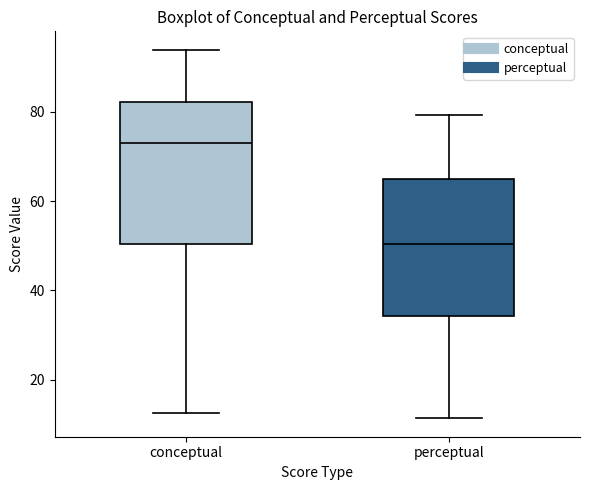

Reading left to right, transcribe this box plot: for each box, give where its median line is, the range the box spans, and where its two whiskers end, as read against the y-axis. The values are not printed on the chart, so give them approximately, as read against the axis.

conceptual: median 72, box 50 to 82, whiskers 12 to 94
perceptual: median 50, box 34 to 64, whiskers 12 to 80